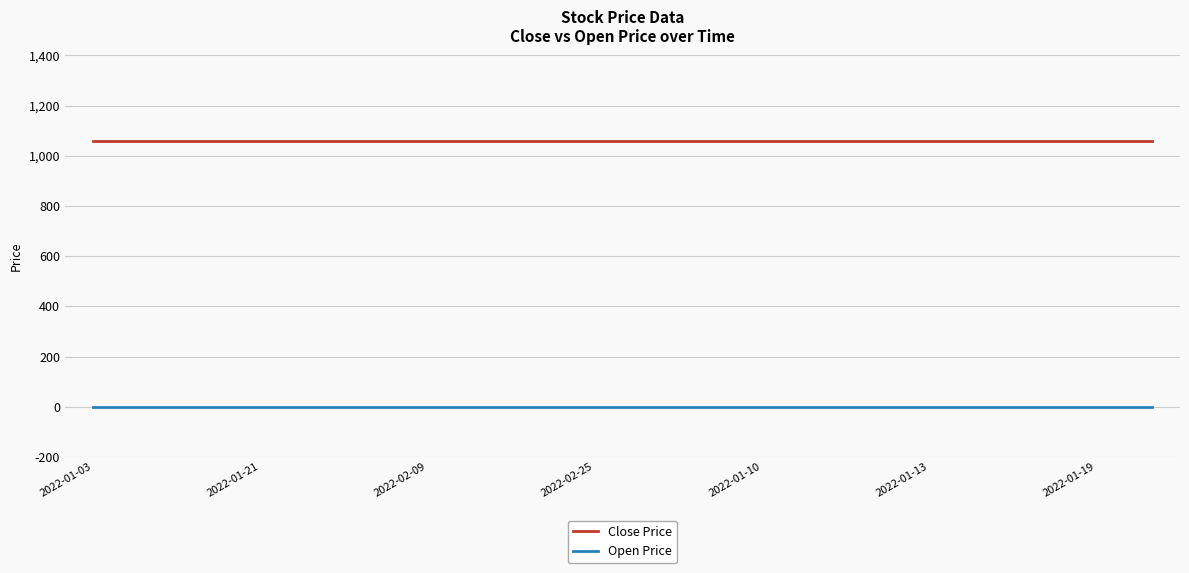

Rank the series by their maximum value, from lowest to highest.

Open Price, Close Price